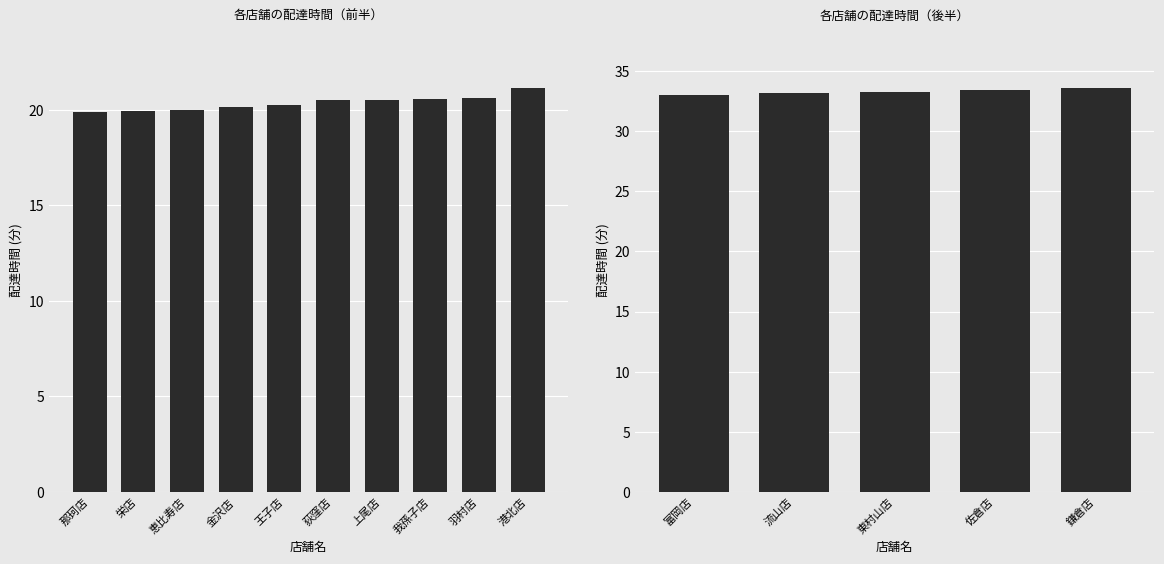

What is the change in value from 我孫子店 to 流山店?

+12.6